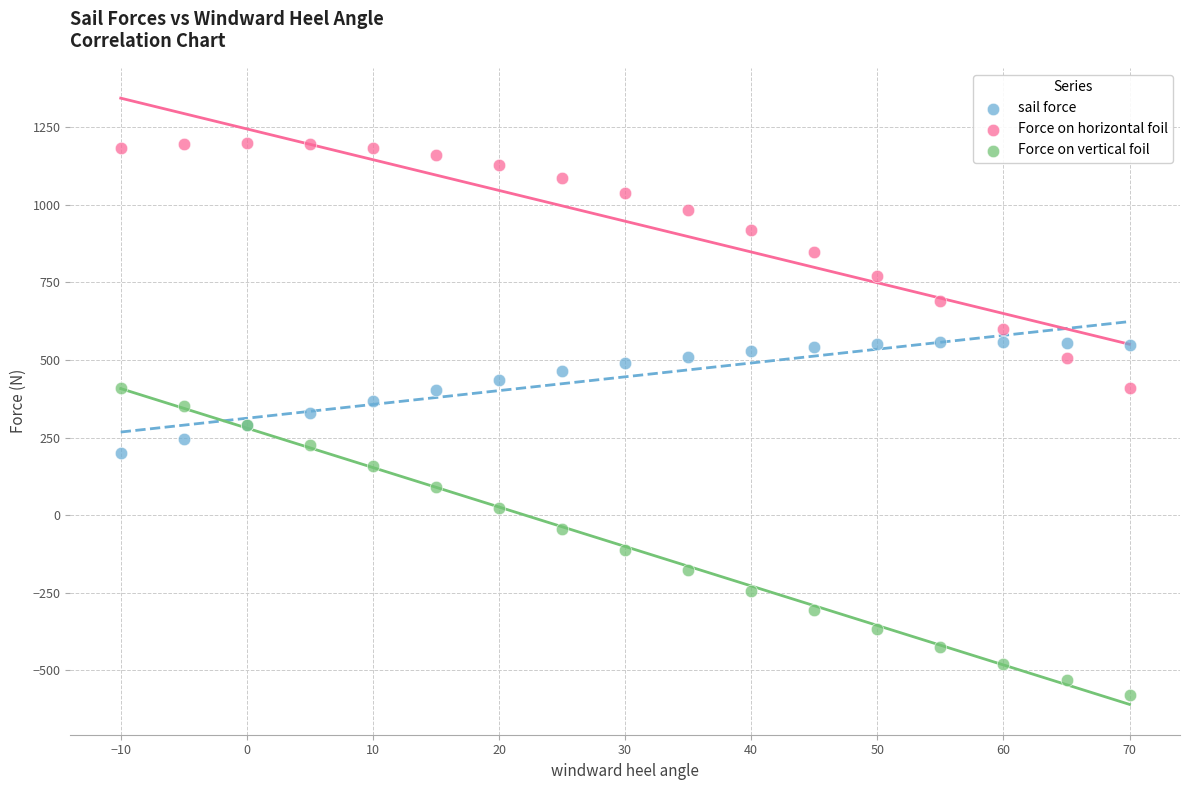

Which series contains the highest Y value?

Force on horizontal foil